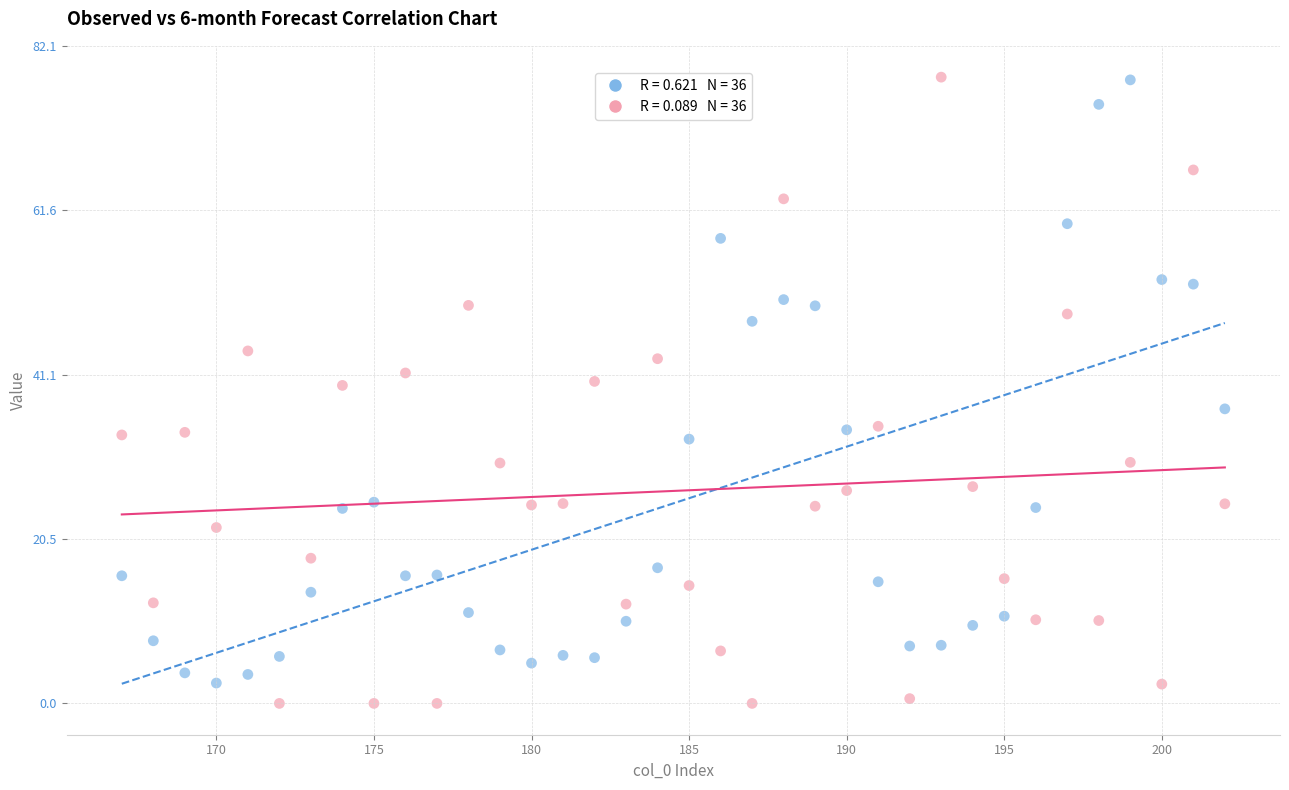

Across all data points, what is the range of Y values (max minus min)?

78.2